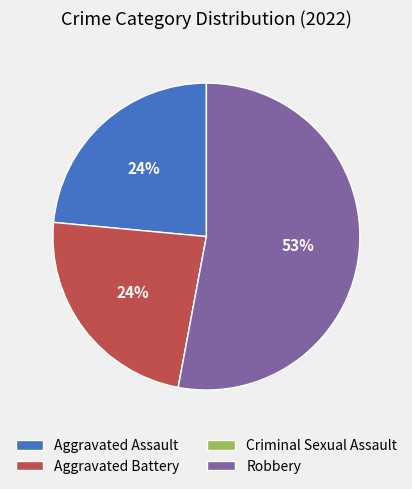

Do Aggravated Assault and Robbery together represent more than half of the pie?

Yes